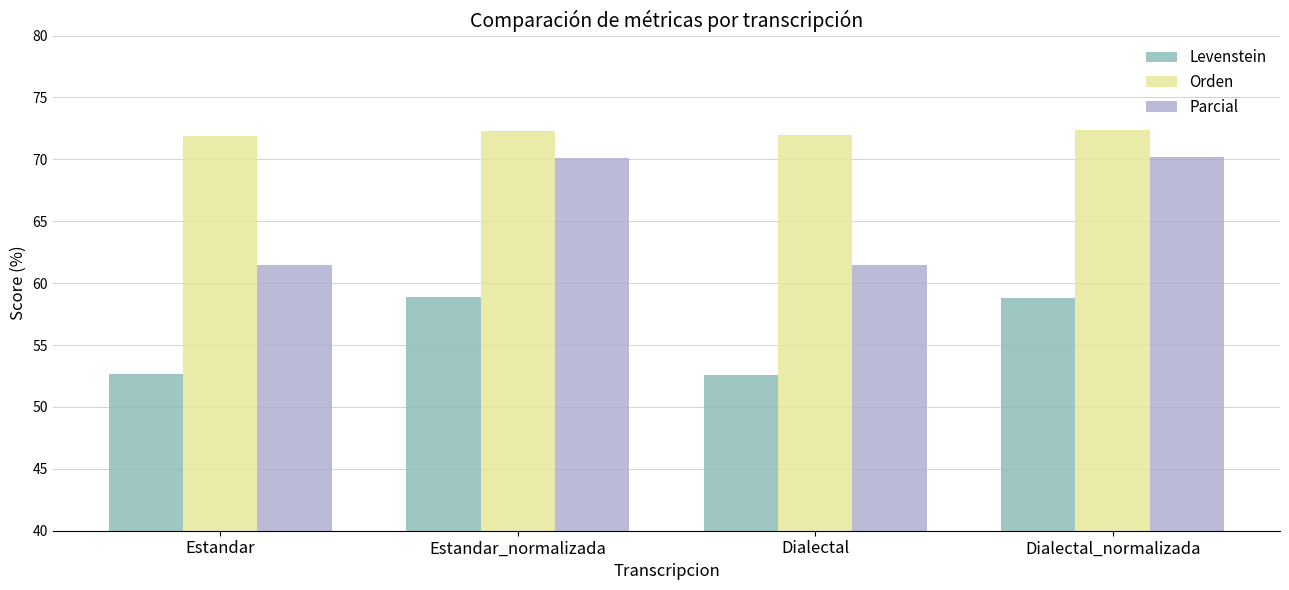

True or false: Parcial has a value of 70.1 at Estandar_normalizada.

True